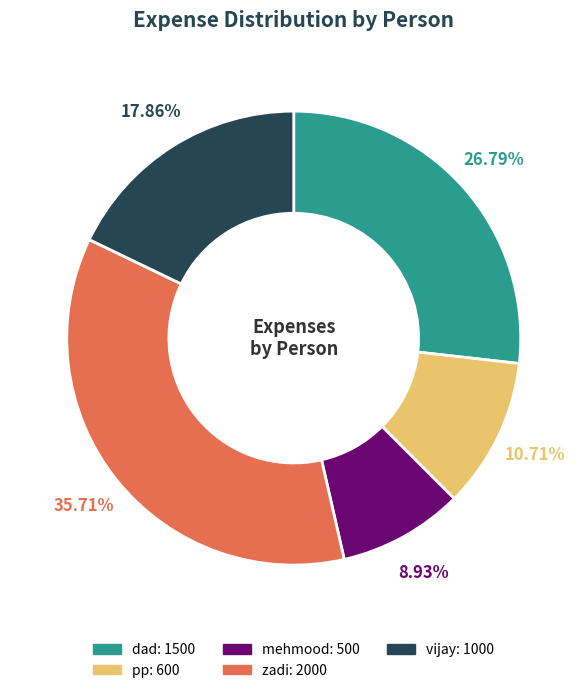

Do mehmood and zadi together represent more than half of the pie?

No